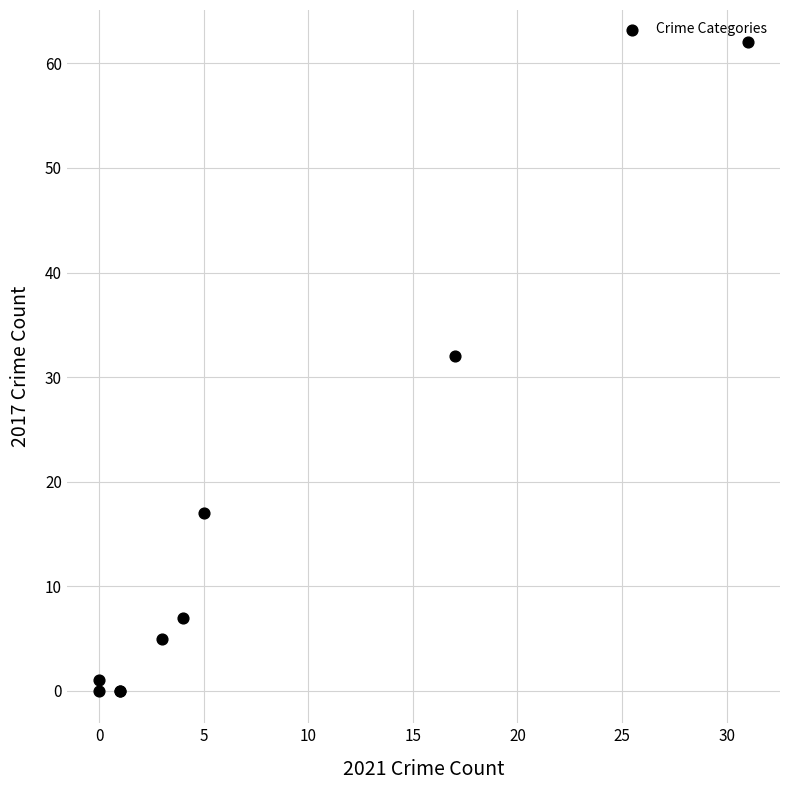

What Y value in the scatter plot is closest to 31?

32